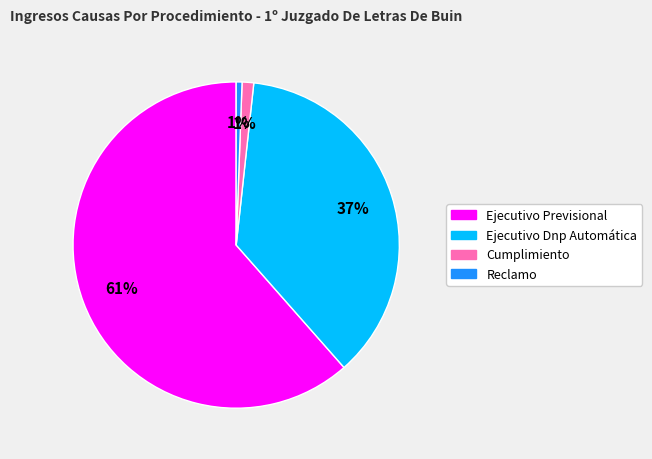

To the nearest percent, what is the combined percentage of Ejecutivo Dnp Automática and Ejecutivo Previsional?

98%